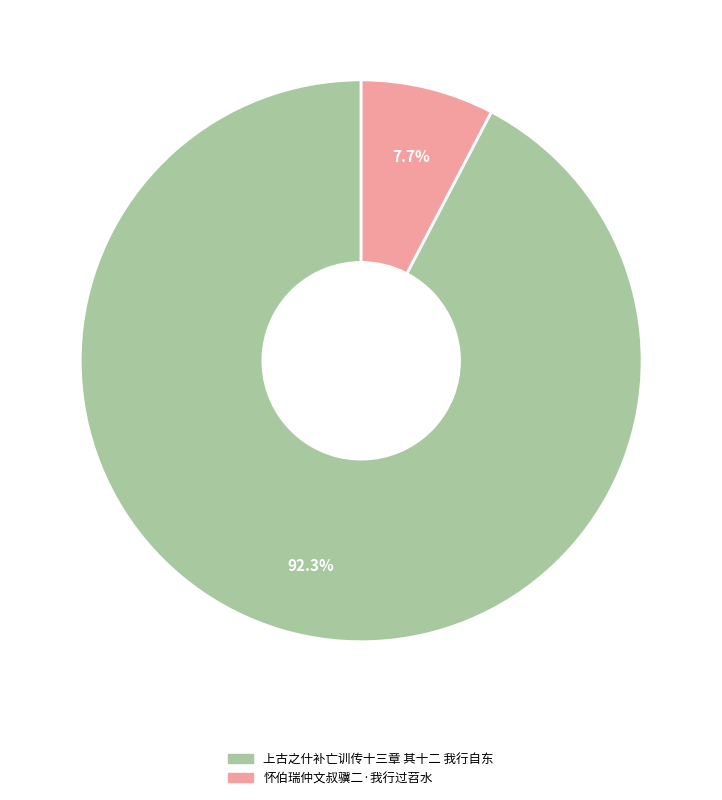

How many slices are in this pie chart?

2